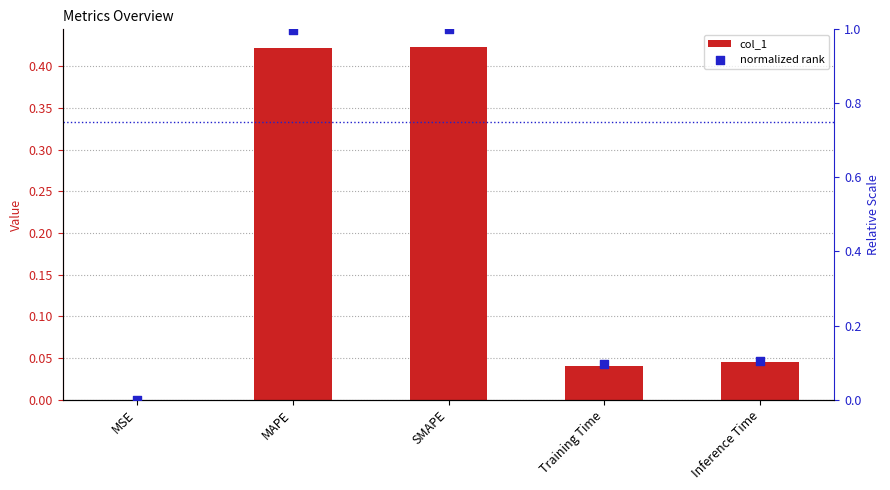

At how many categories does at least one series exceed 0?

5